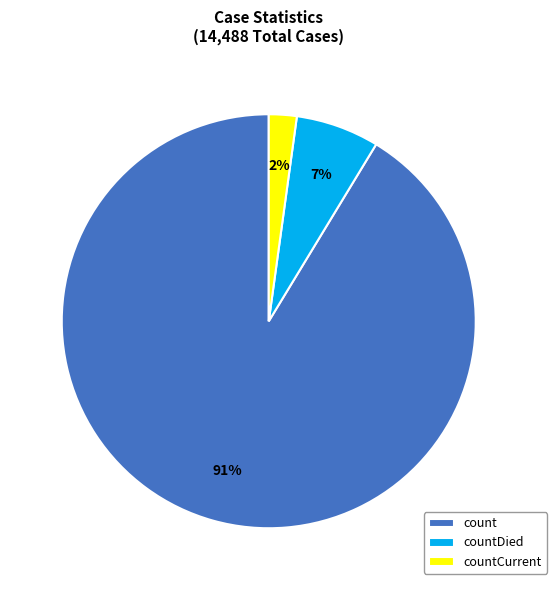

What percentage is the countDied slice, to the nearest percent?

7%